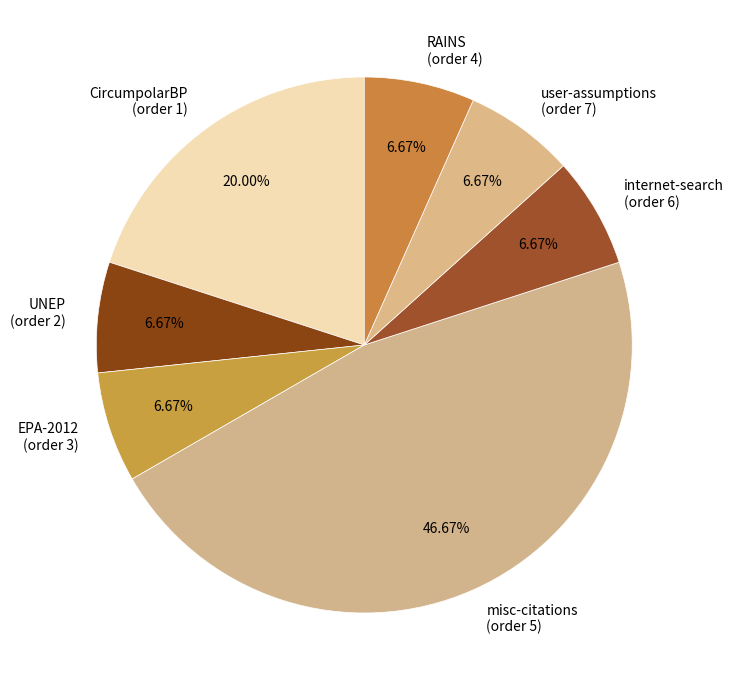

Combined, do misc-citations (order 5) and UNEP (order 2) account for over 50%?

Yes